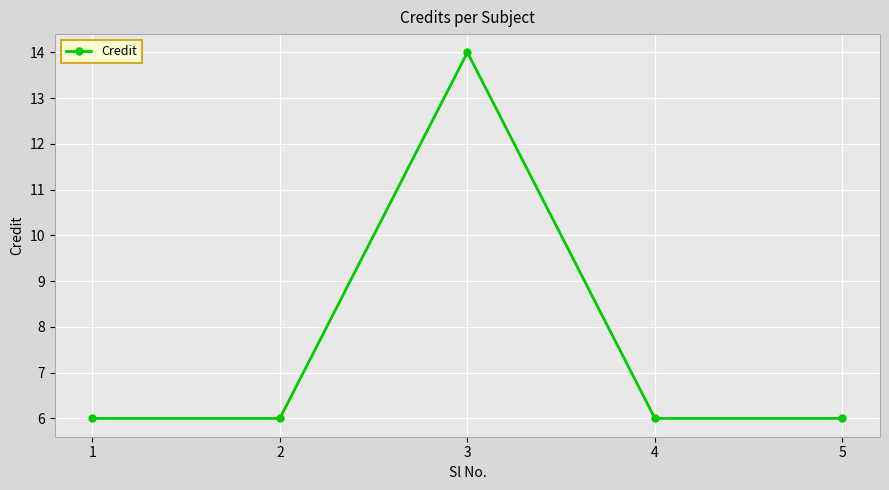

How many series are shown in this chart?

1